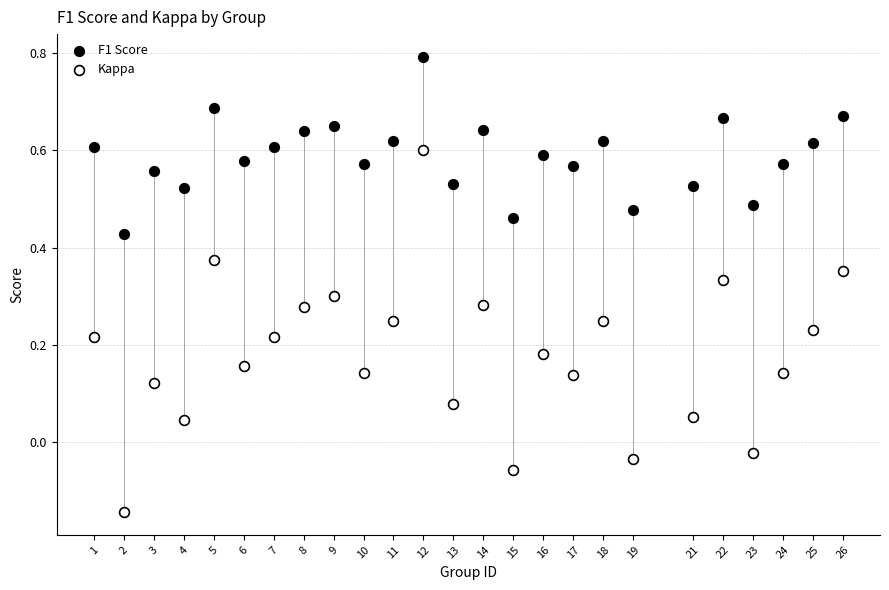

Across all data points, what is the range of X values (max minus min)?

25.0